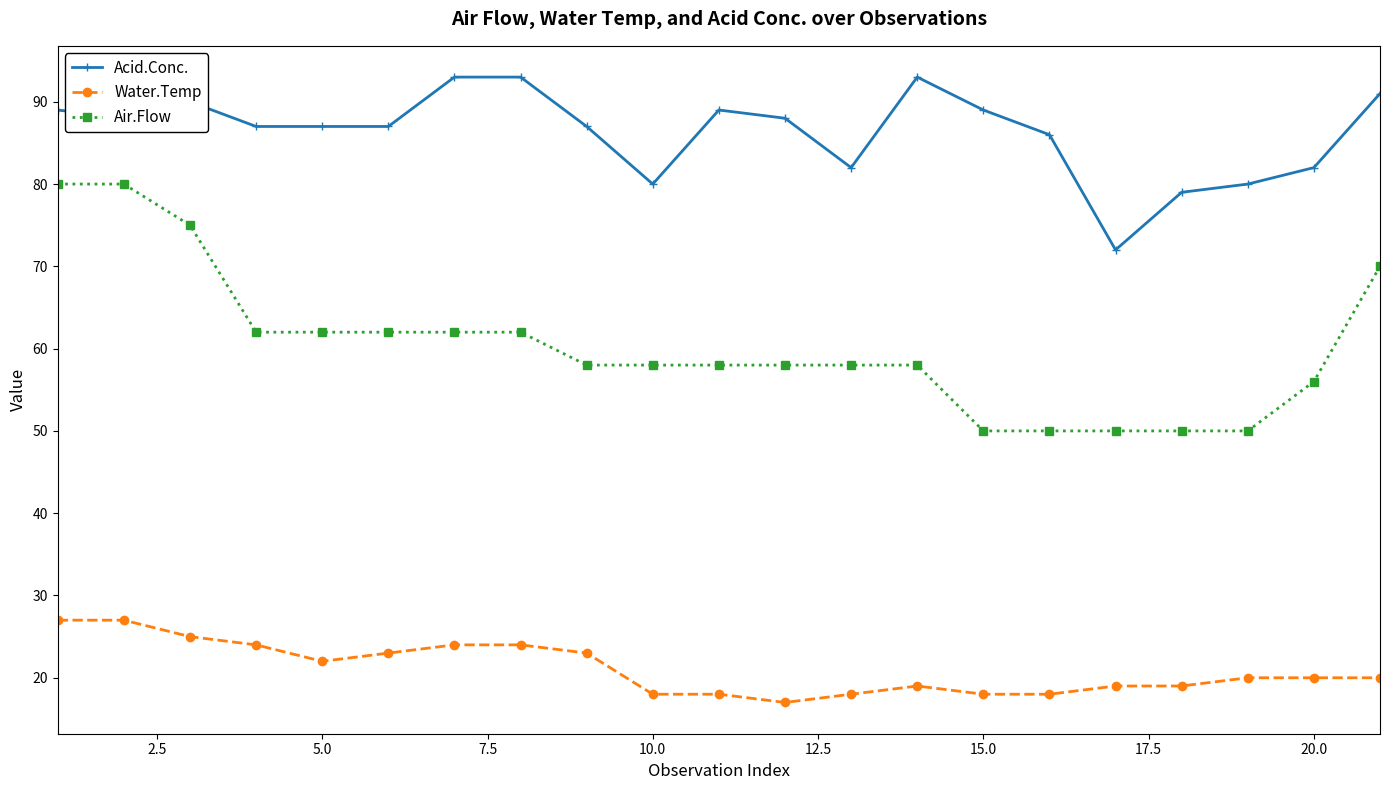

What is the minimum value shown in the chart?

17